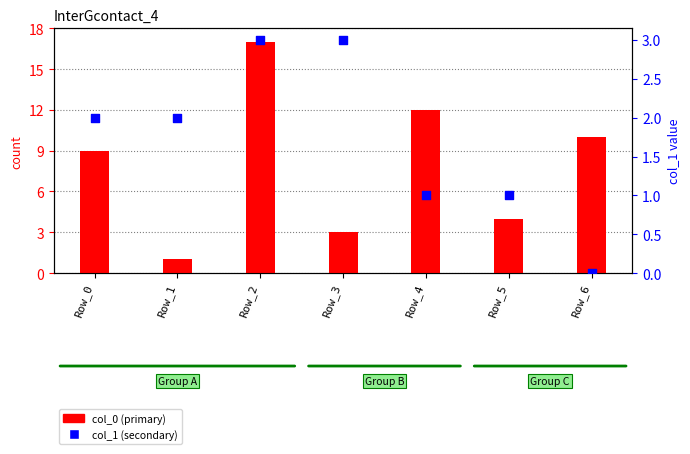

At how many categories does at least one series exceed 10?

2